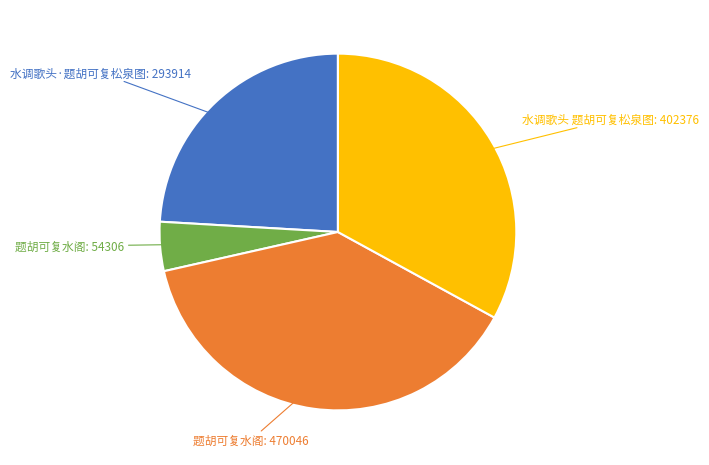

Is there any slice that represents more than half of the pie?

No